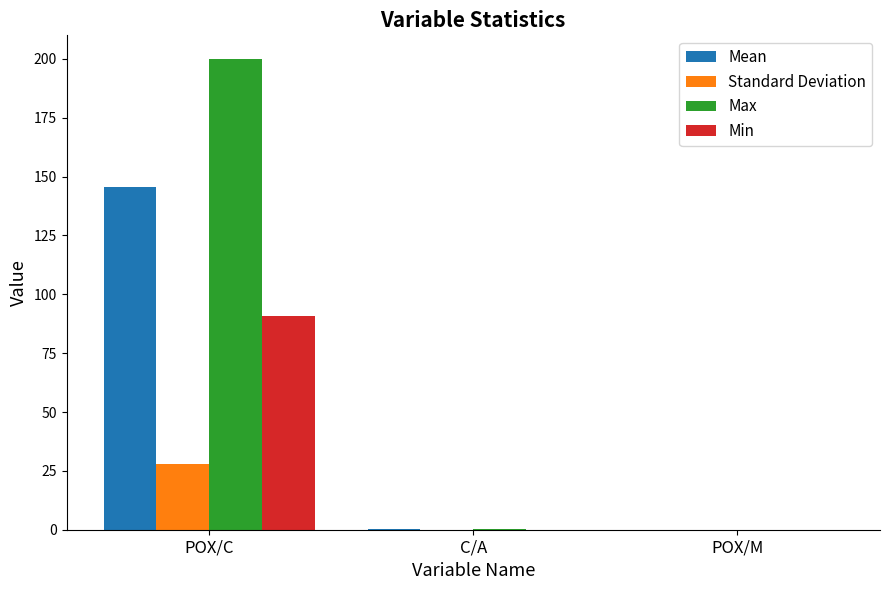

What is the maximum value shown in the chart?

200.0